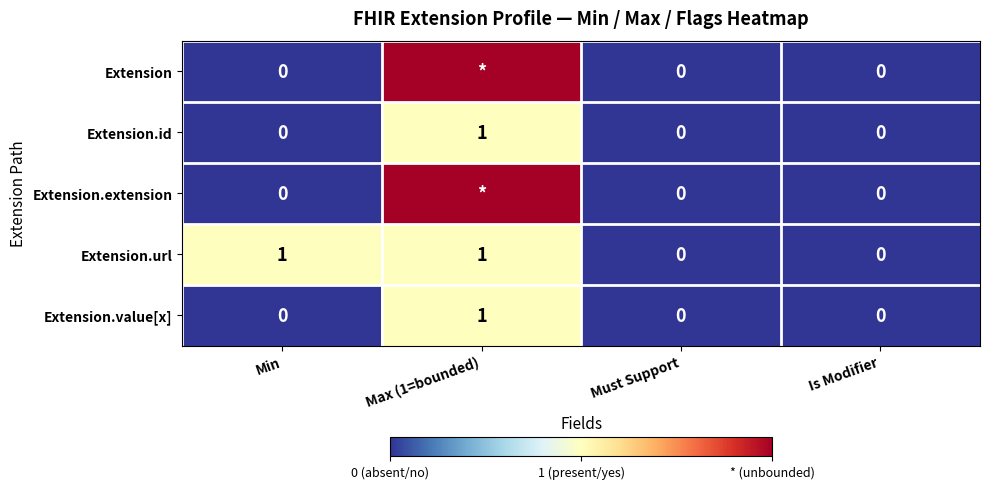

How many data points does each series have?

4